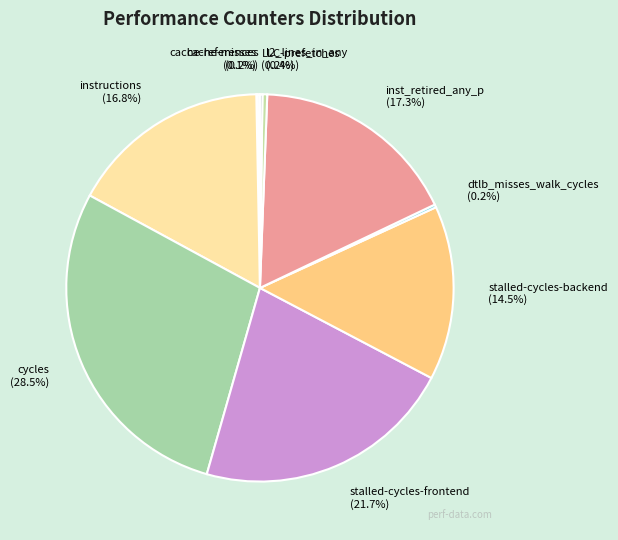

Is there any slice that represents more than half of the pie?

No